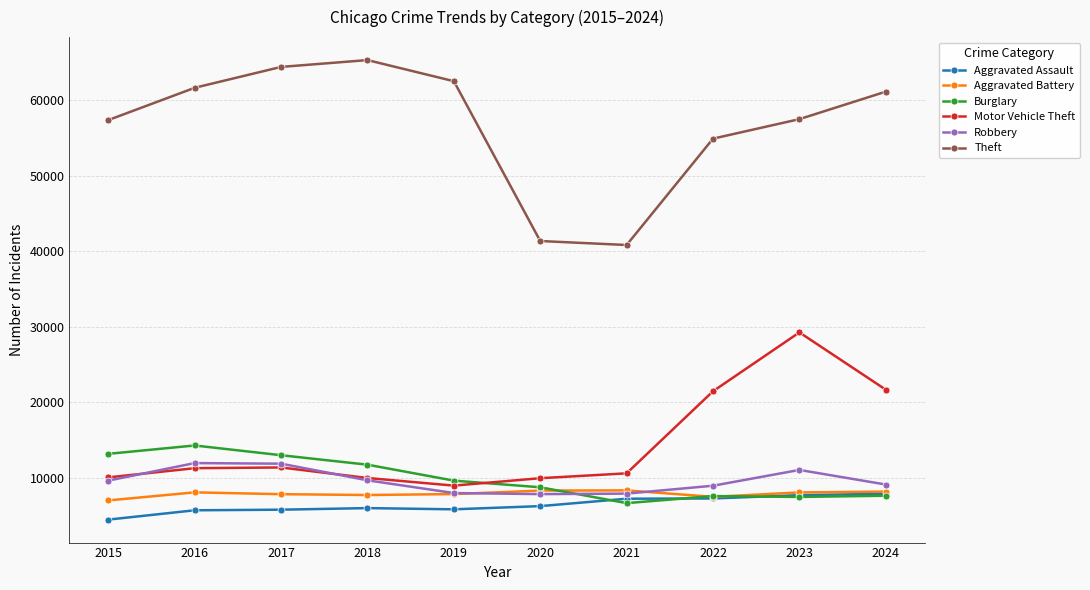

What value does the Aggravated Battery series have at 2022, to the nearest 10?

7490